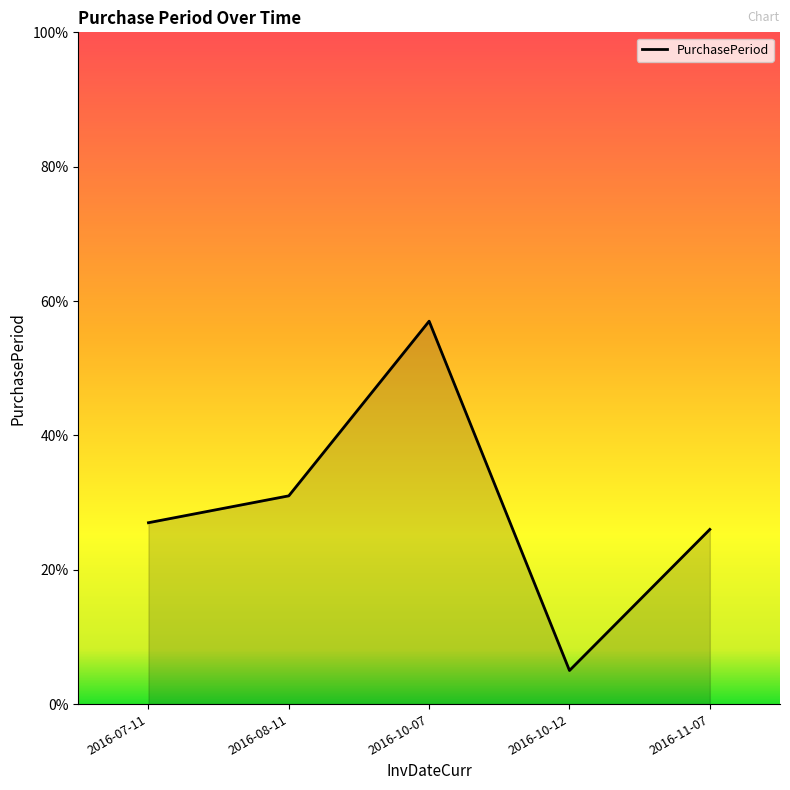

Where is the first local maximum?

2016-10-07